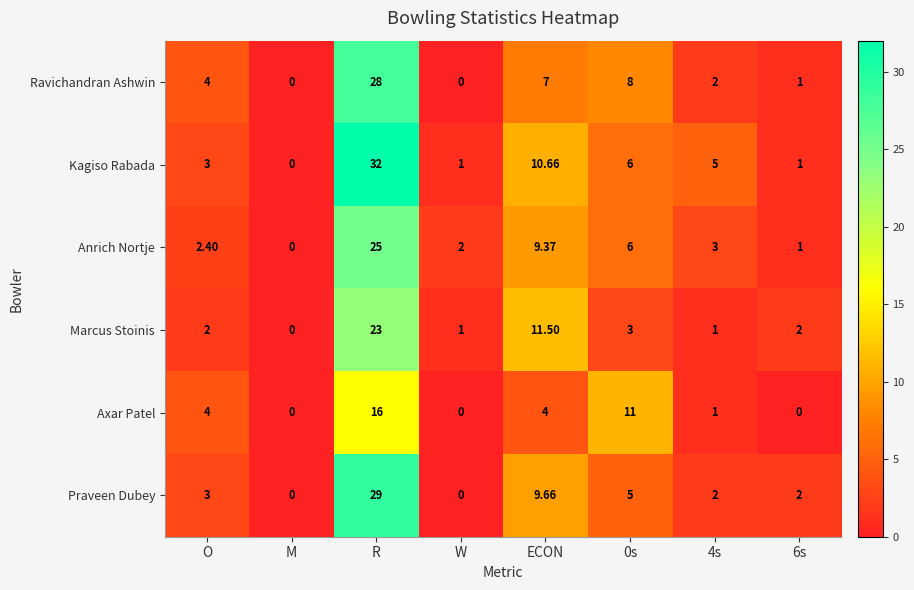

Rank the series by their maximum value, from lowest to highest.

Axar Patel, Marcus Stoinis, Anrich Nortje, Ravichandran Ashwin, Praveen Dubey, Kagiso Rabada